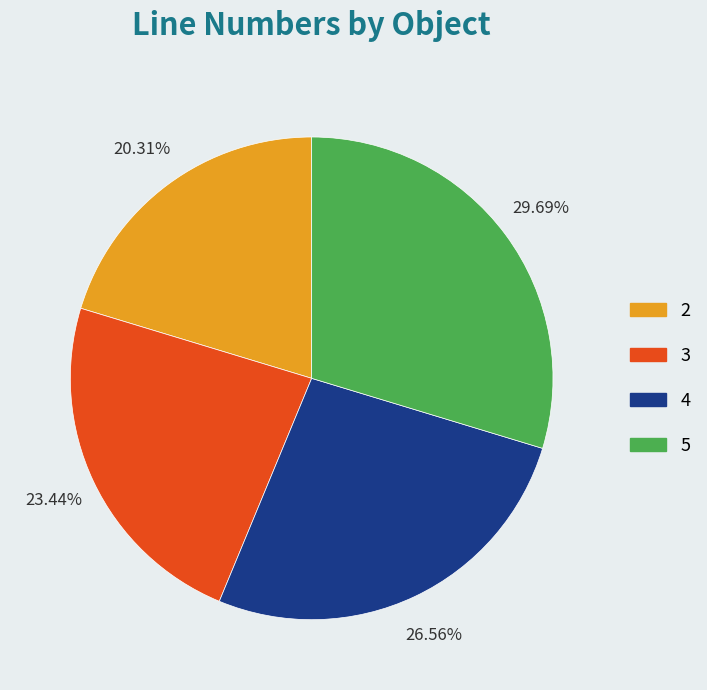

Approximately how many times larger is the value at 5 compared to 3?

1.3